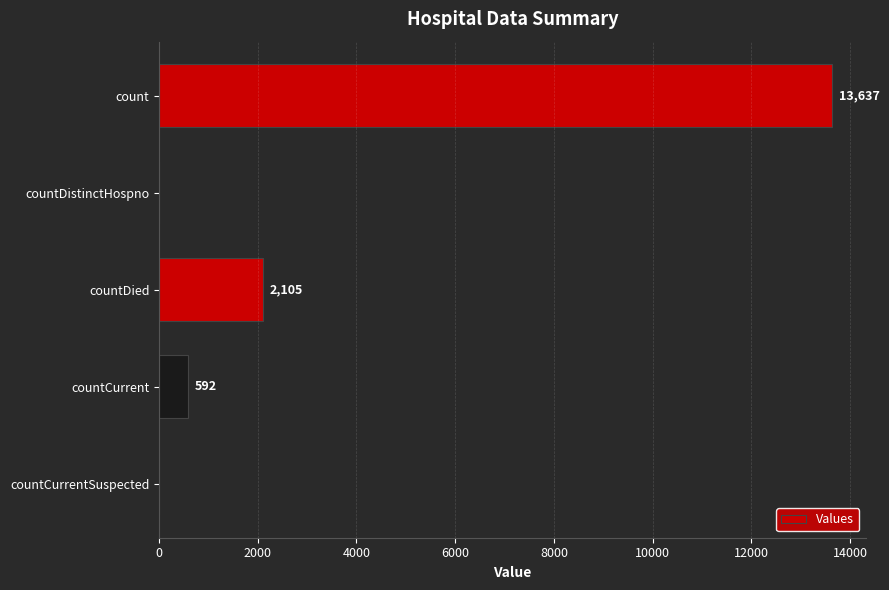

The value at countCurrentSuspected is 0. True or false?

True